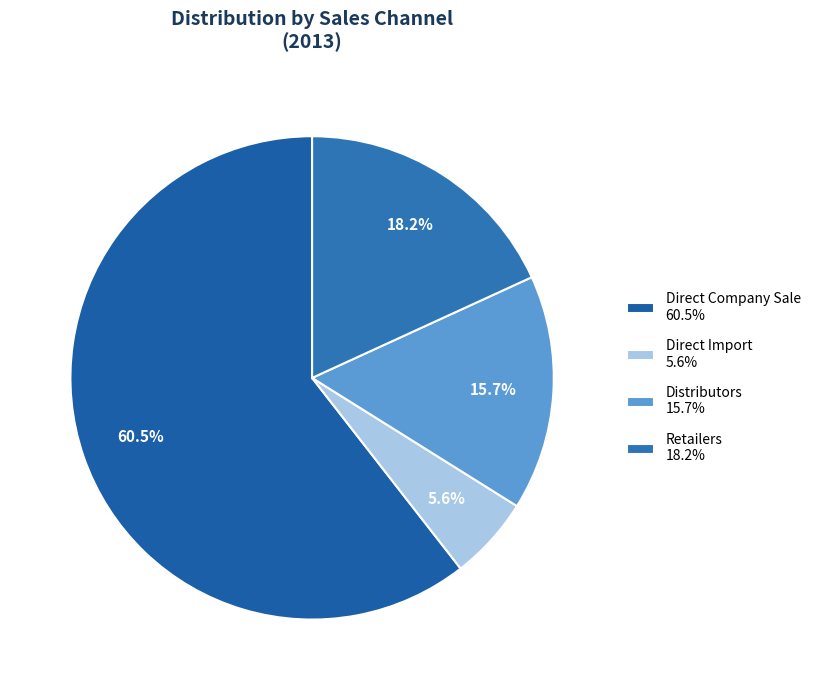

What is the largest slice in the pie chart?

Direct Company Sale